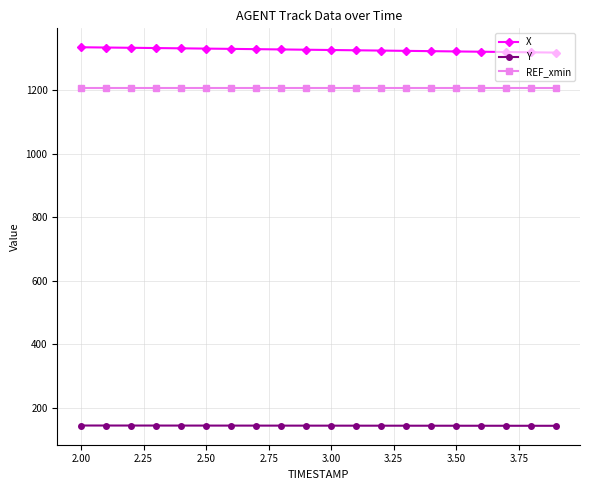

What is the value of the Y point at the 1st from the left?

144.1